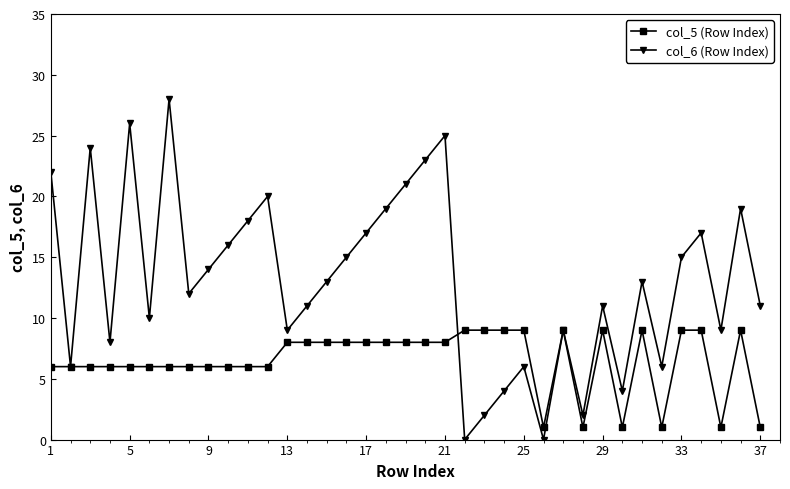

True or false: col_6 (Row Index) has more than 2 points higher than both neighbors.

True